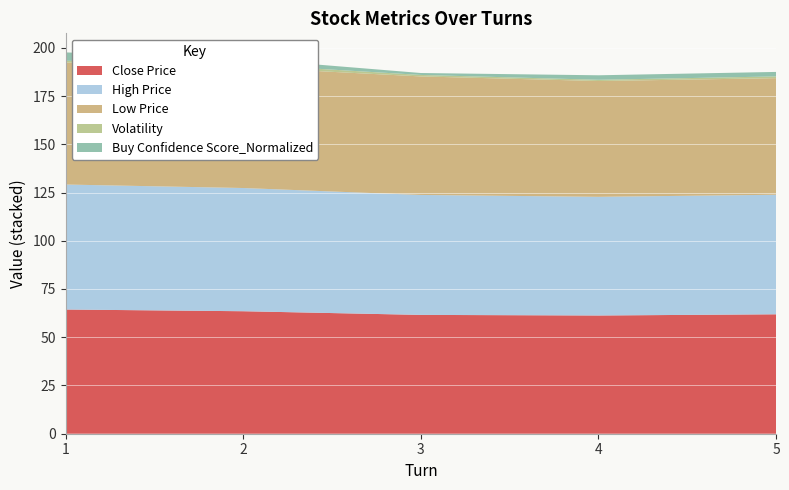

Reading left to right, transcribe all the data shown in this chart.

Close Price: 1=64.4	2=63.5	3=61.6	4=61.3	5=61.9
High Price: 1=64.8	2=63.9	3=62.2	4=61.5	5=62.0
Low Price: 1=63.2	2=62.6	3=61.4	4=60.0	5=60.4
Volatility: 1=0.9	2=1.5	3=0.8	4=0.6	5=0.9
Buy Confidence Score_Normalized: 1=4.3	2=3.0	3=1.0	4=2.3	5=2.3